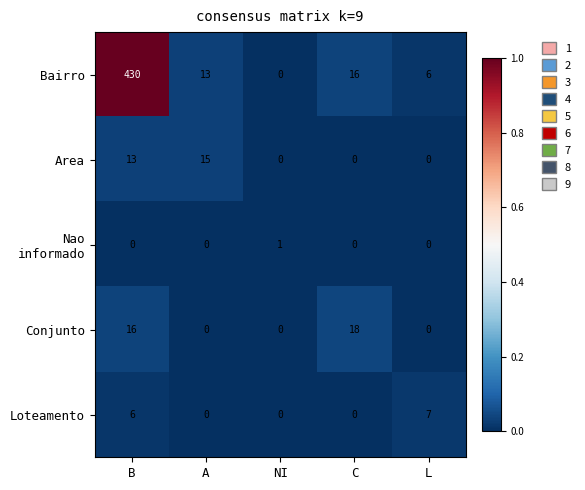

What is the total value across all series at C?

34